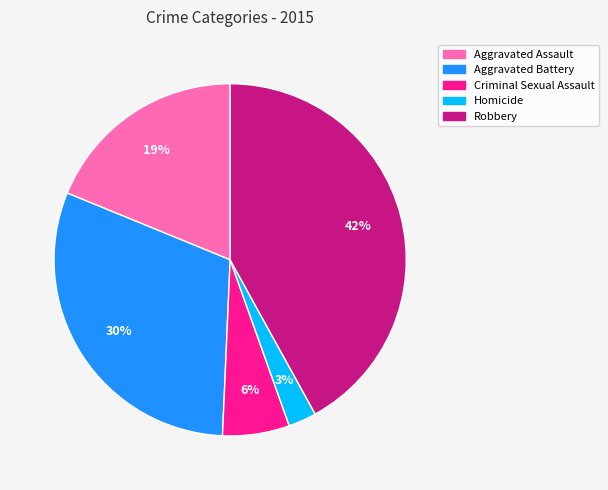

To the nearest percent, what is the average slice percentage?

20%